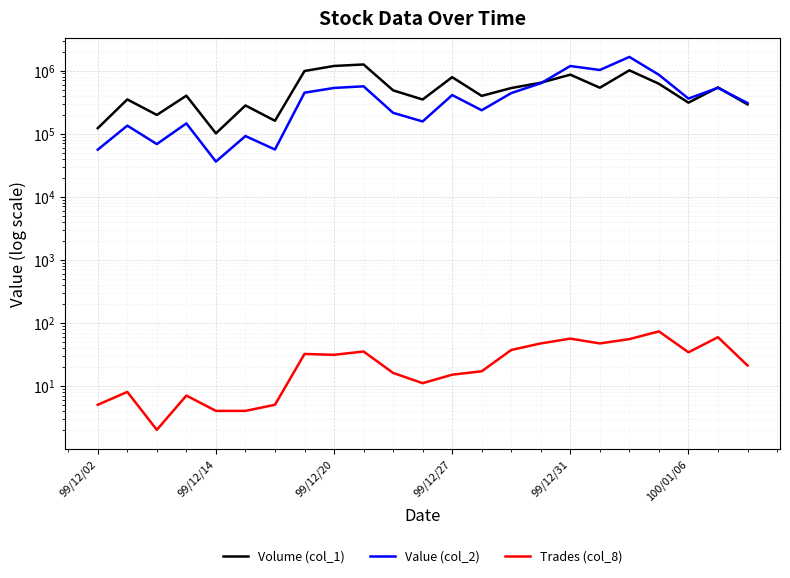

Is the value of Value (col_2) at 99/12/14 greater than the value of Trades (col_8) at 12?

Yes